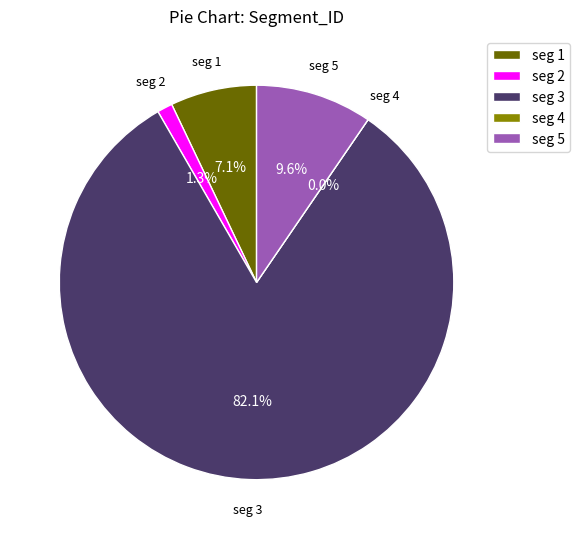

True or false: signal segment 2 accounts for 15% of the total.

False